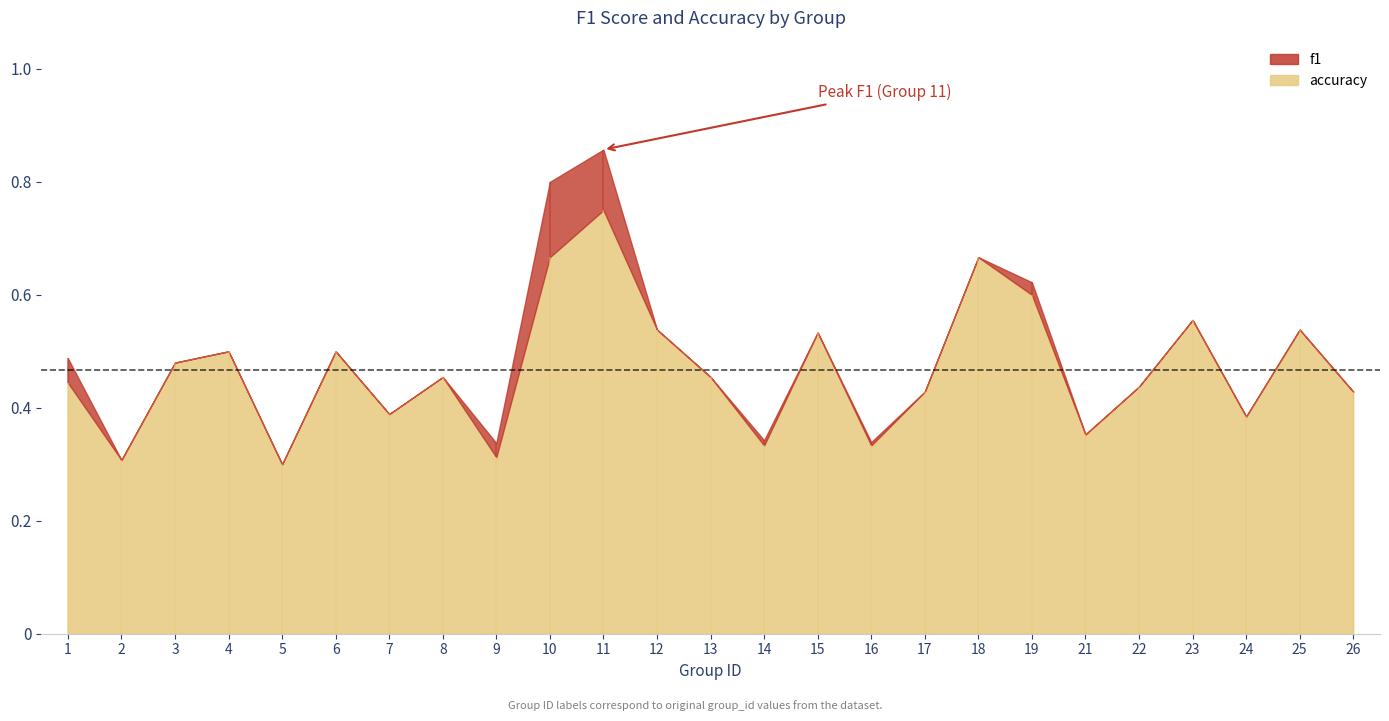

At which label does accuracy reach its peak?

11